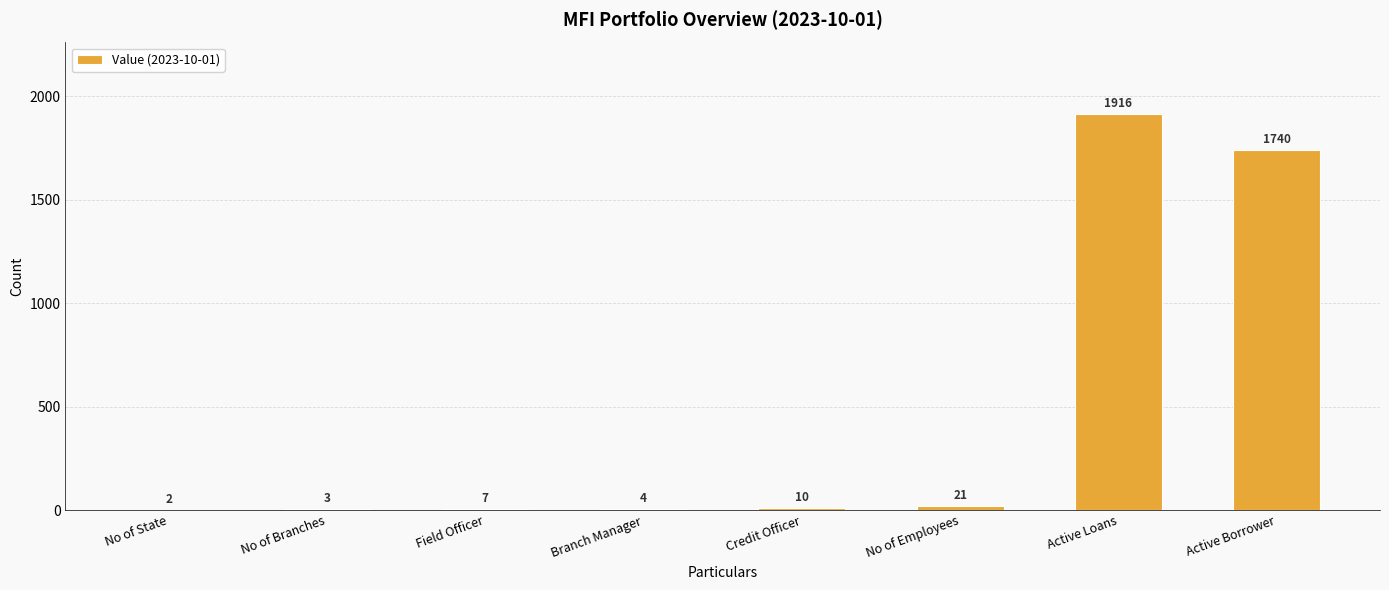

Where is the data nearest to the value 959?

Active Borrower